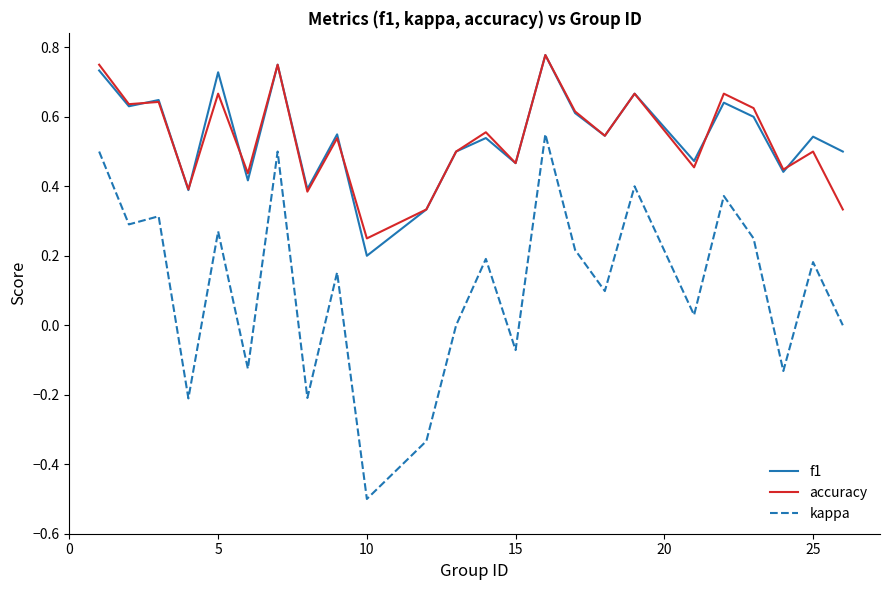

How many lines are shown in the chart?

3